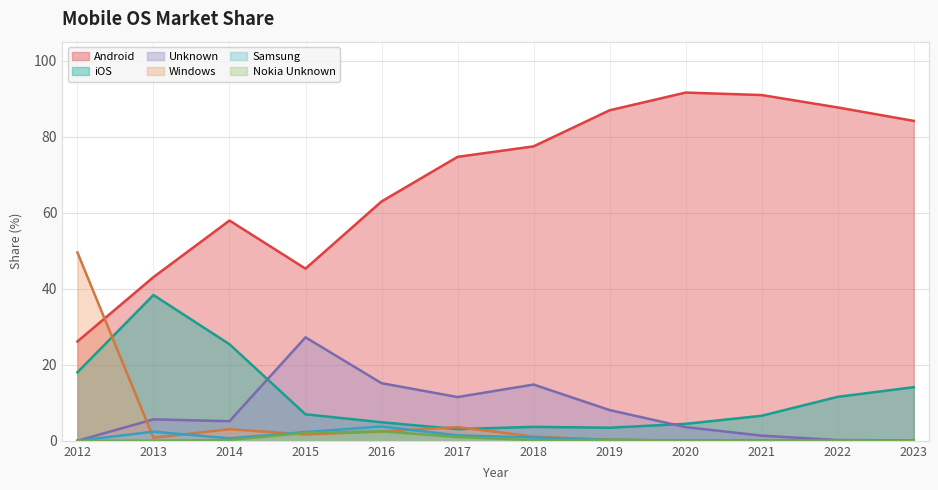

Where is Nokia Unknown nearest to the value 1?

2017